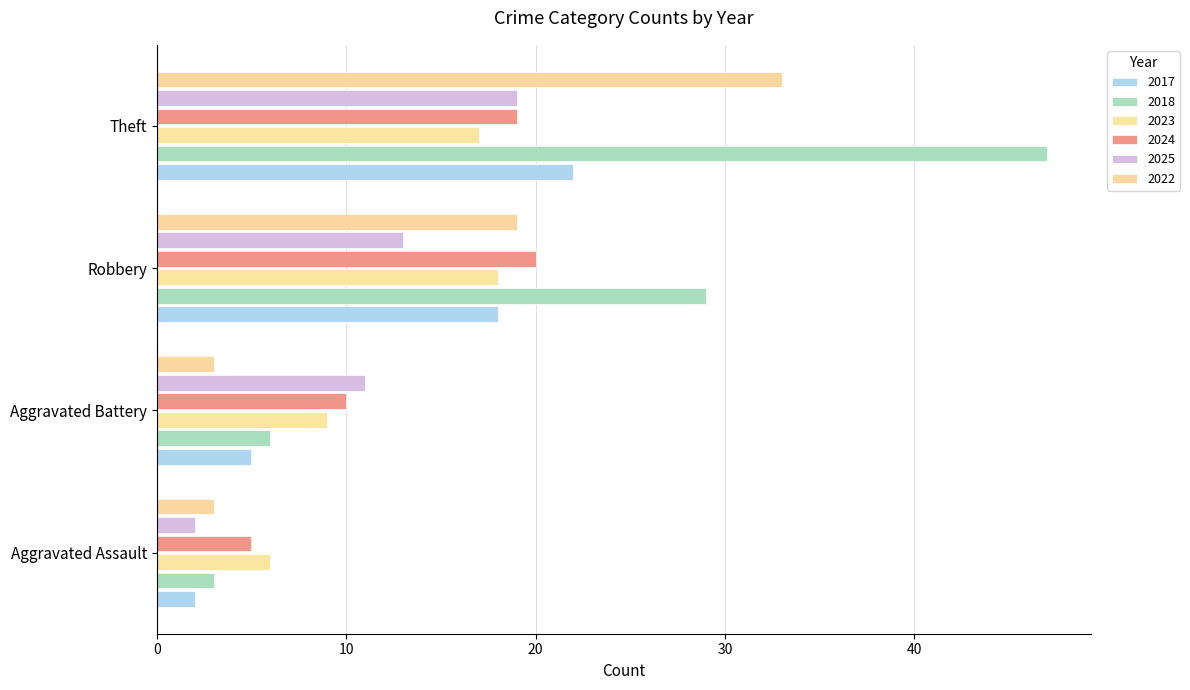

What are all the series names shown in the legend?

2017, 2018, 2023, 2024, 2025, 2022